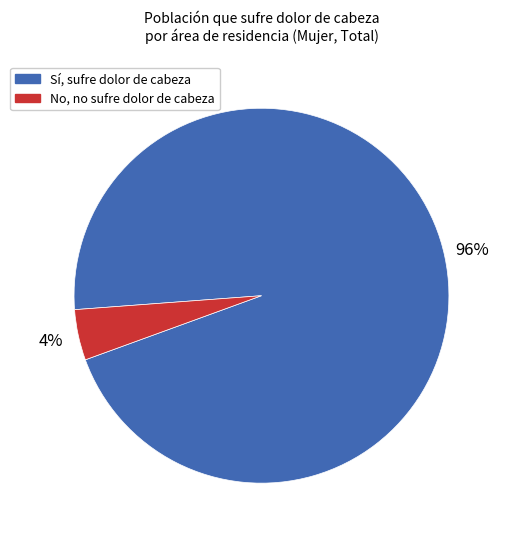

Is there any slice that represents more than half of the pie?

Yes